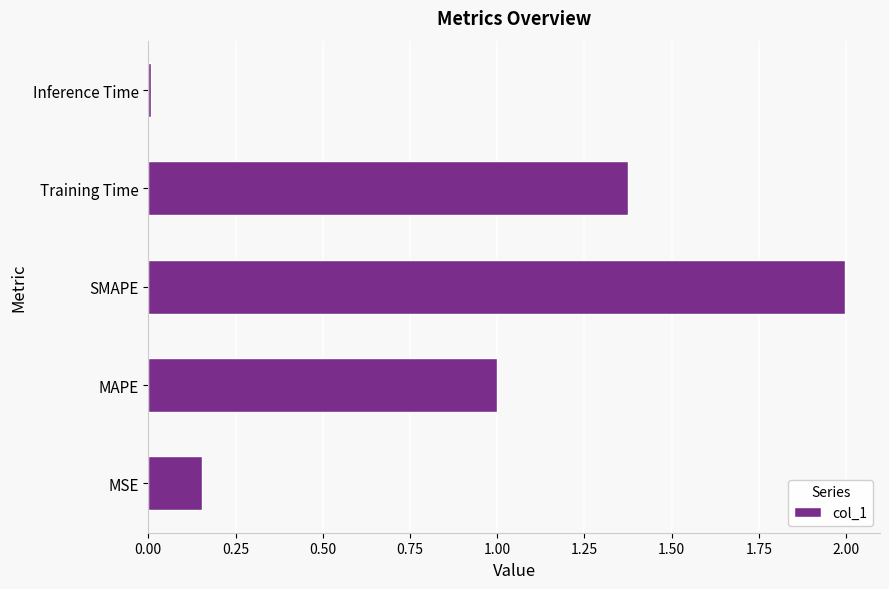

What is the sum of all values?

4.5